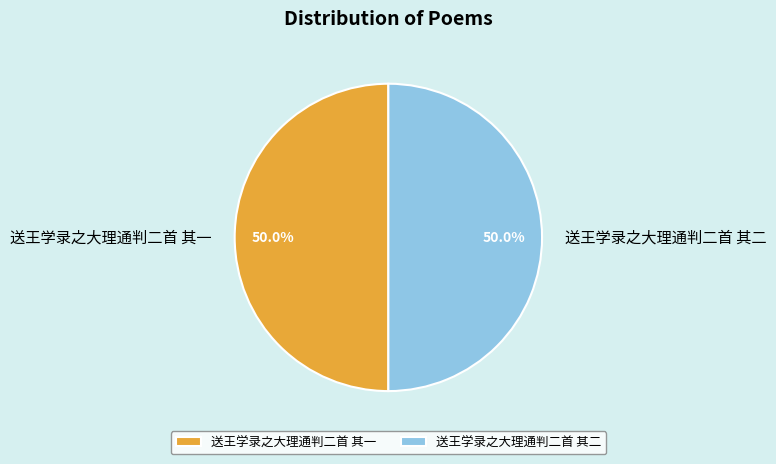

How many segments does this pie chart have?

2